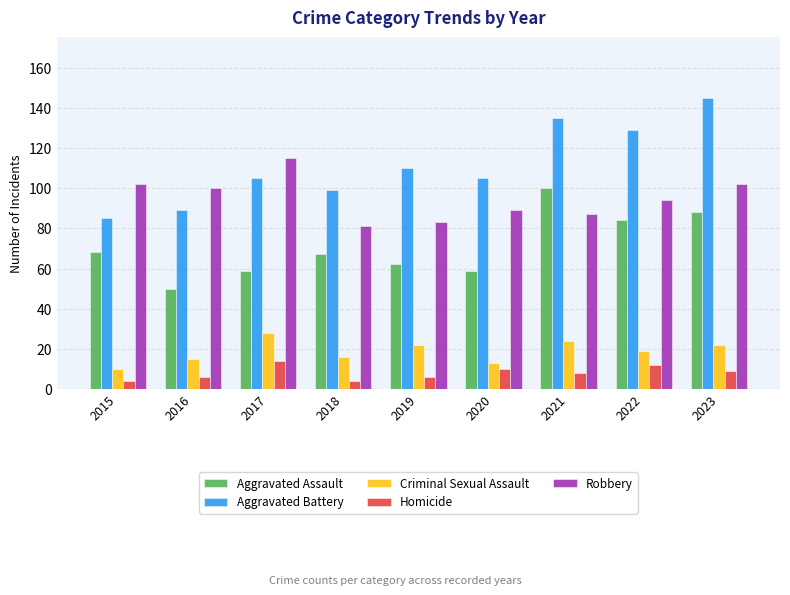

At which label does Homicide reach its peak?

2017